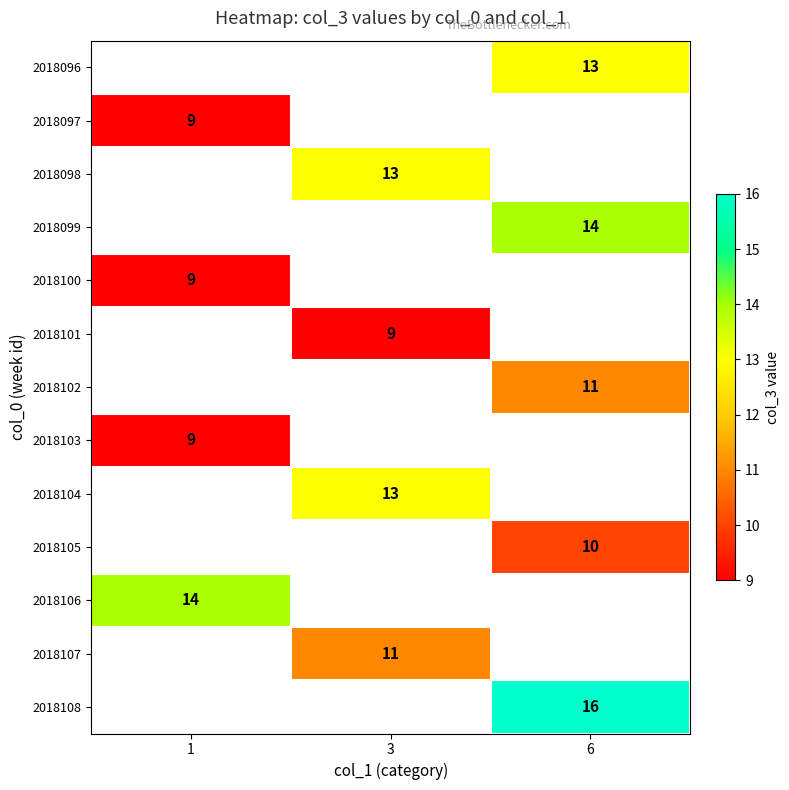

True or false: row_9 has a value of 10.0 at 6.

True